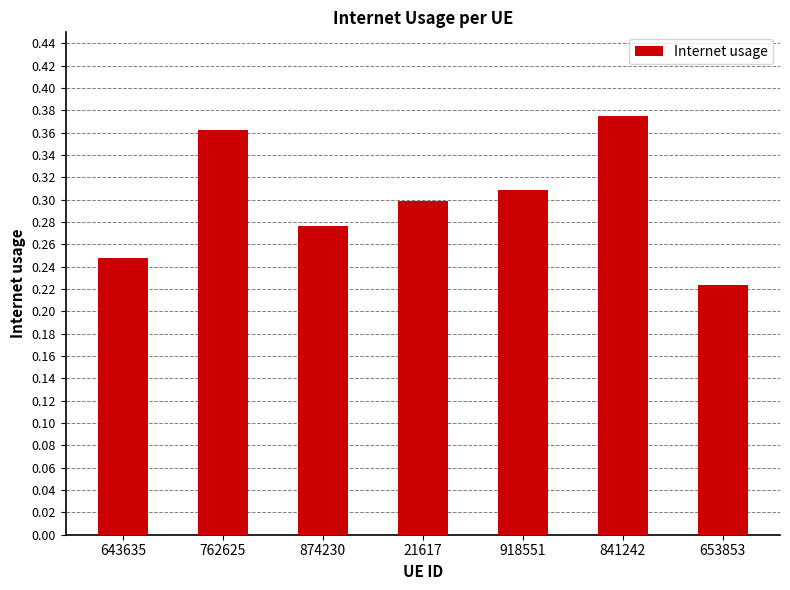

The value at 874230 is 0.3. True or false?

True